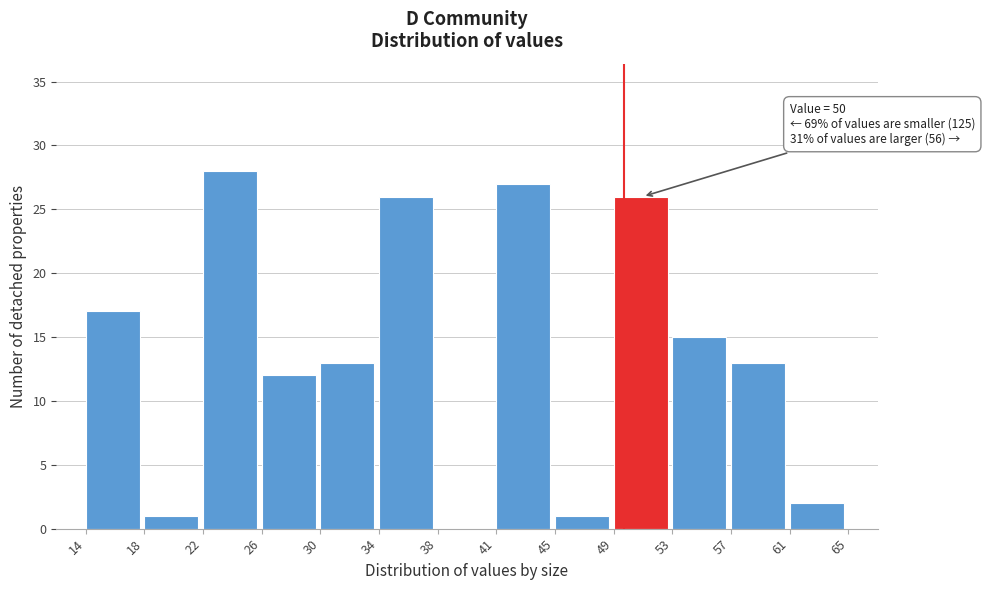

Which range on the x-axis has the tallest bar?

22 to 26